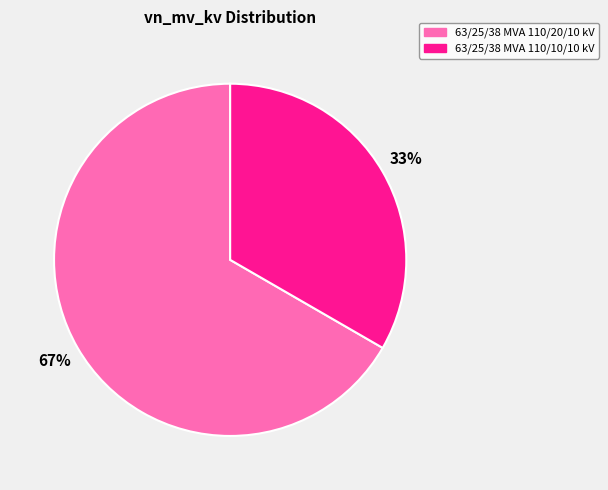

Does any single category account for the majority?

Yes